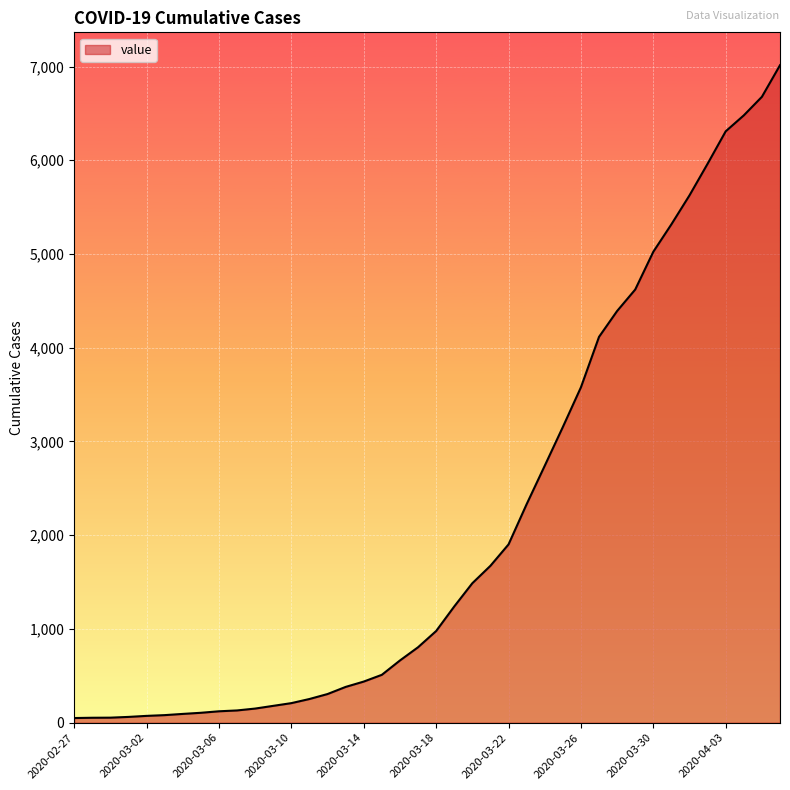

What is the maximum value shown in the chart?

7014